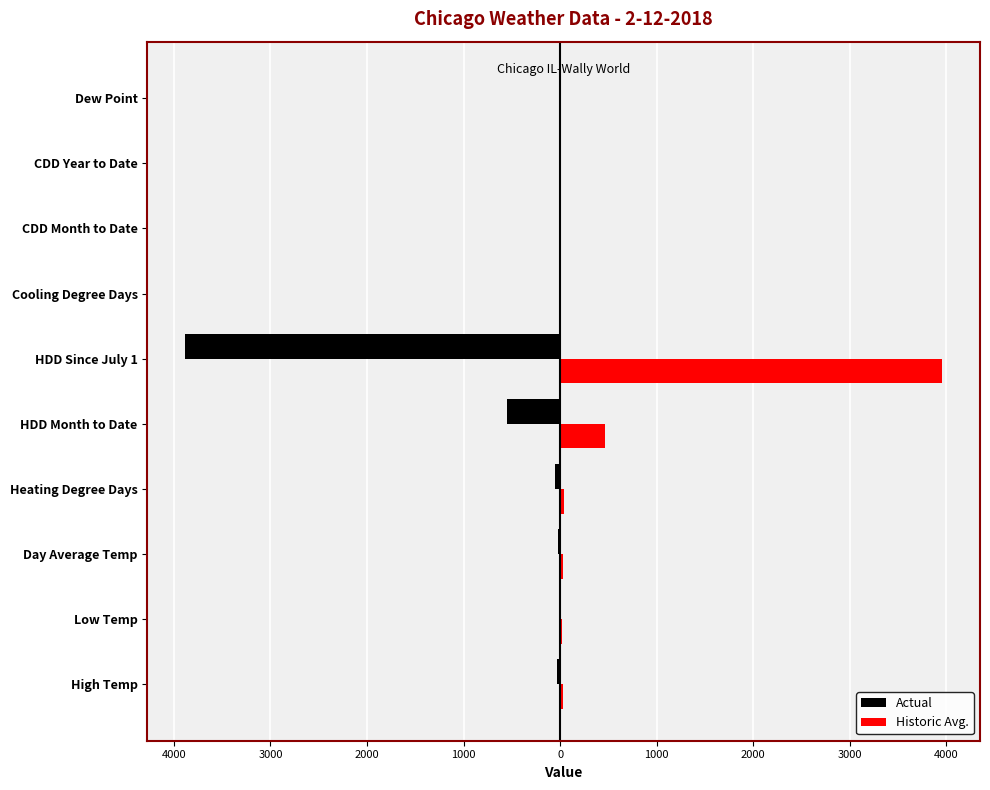

What are all the series names shown in the legend?

Actual, Historic Avg.